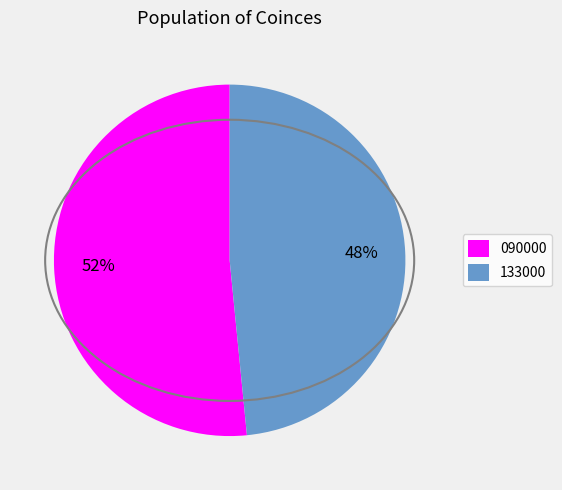

To the nearest percent, what is the average slice percentage?

50%